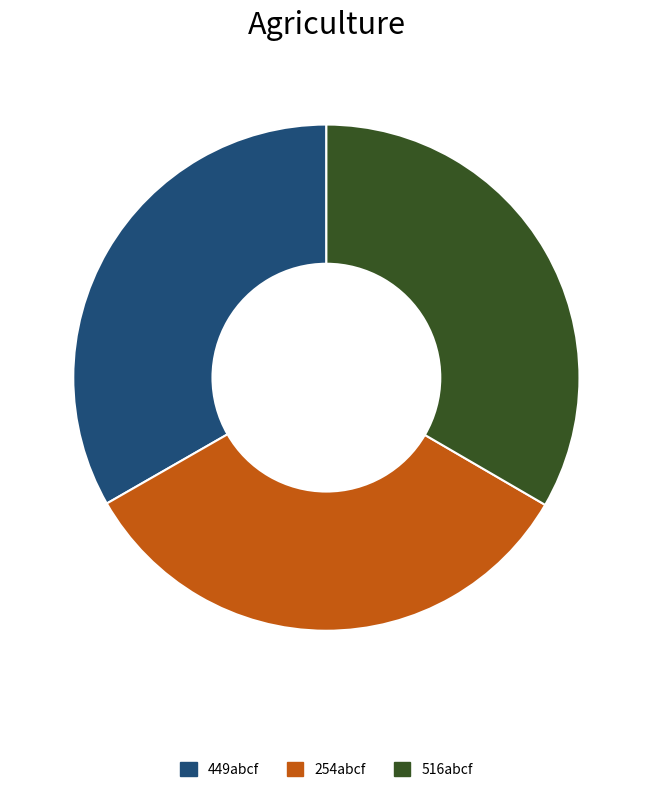

The 449abcf slice represents 26% of the pie. True or false?

False